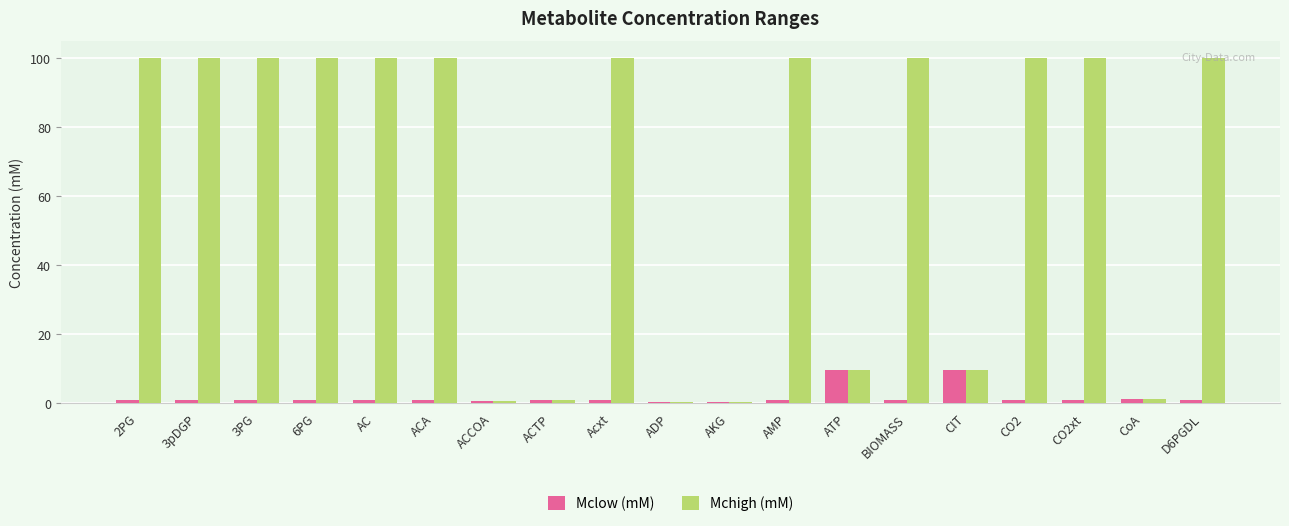

At 6PG, list the series in order from smallest to largest.

Mclow (mM), Mchigh (mM)